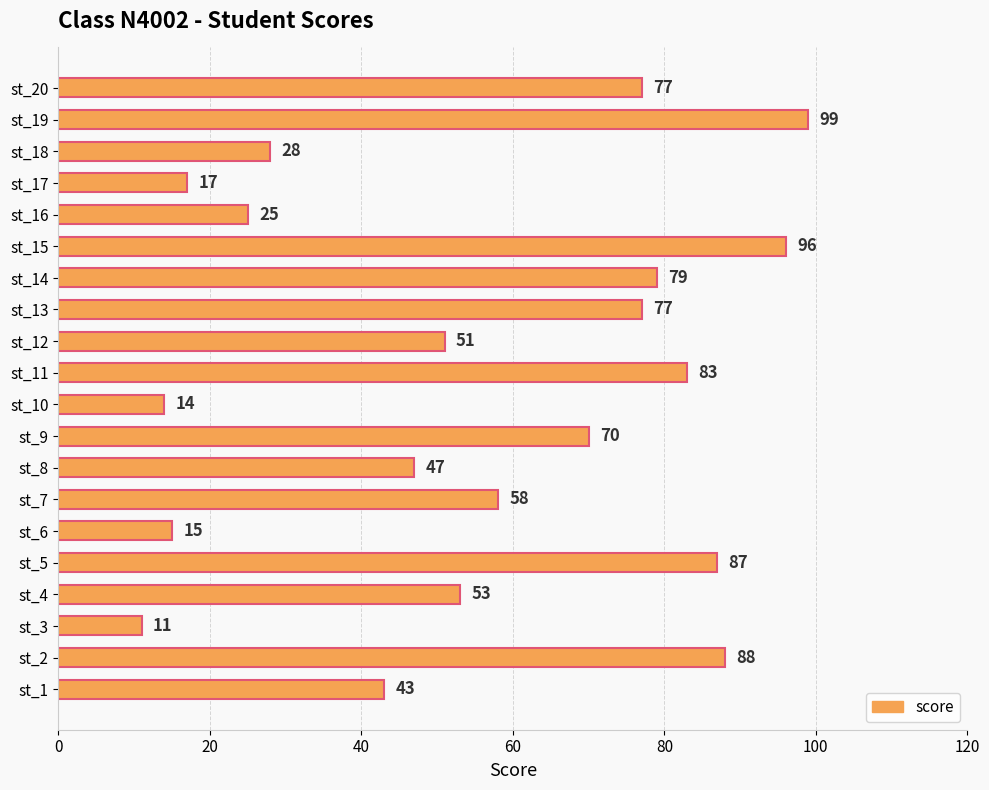

The chart shows a value of 51 at st_12. True or false?

True